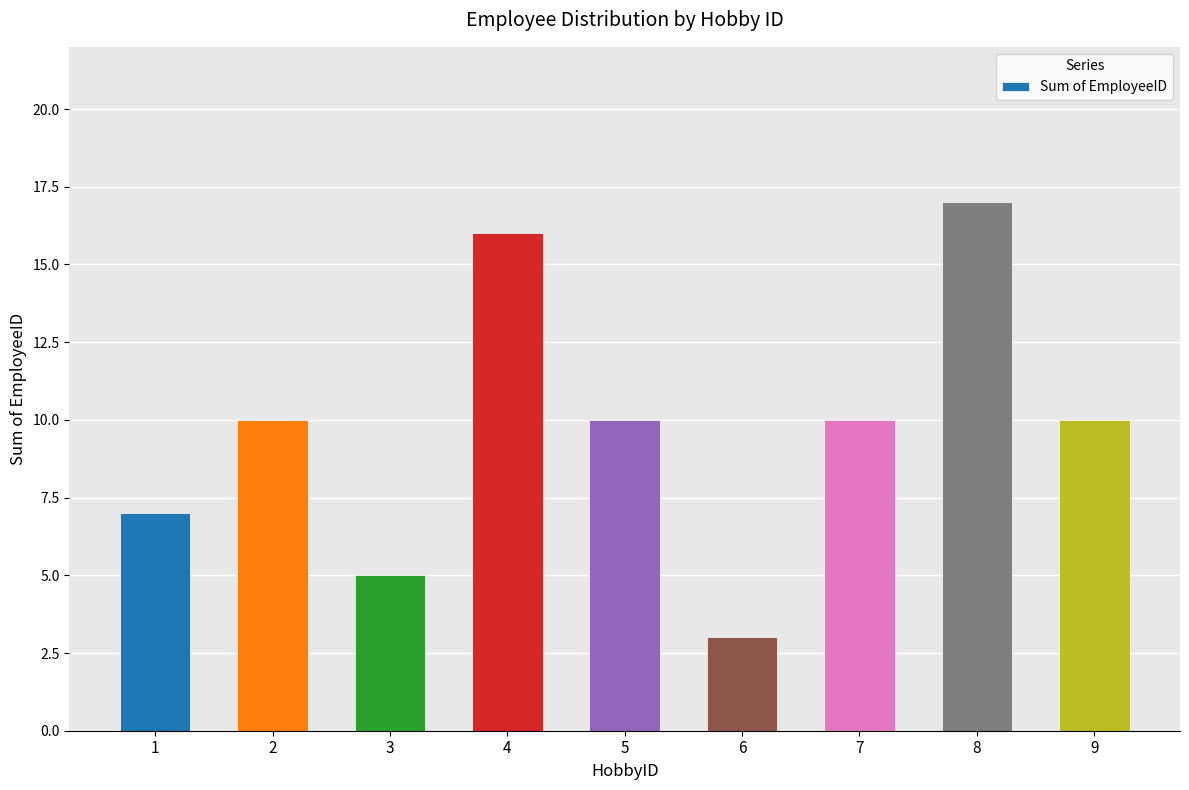

Is it true that the value at 6 is 3?

True